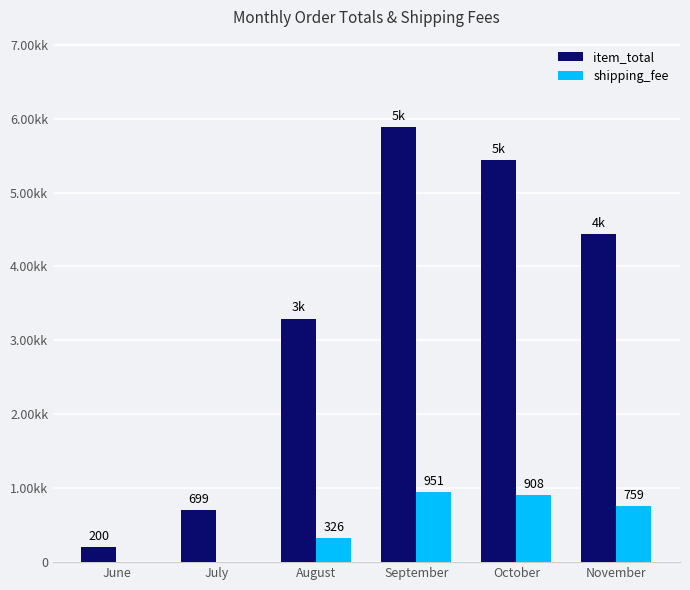

Are the bars grouped side by side (vs. stacked)?

Yes